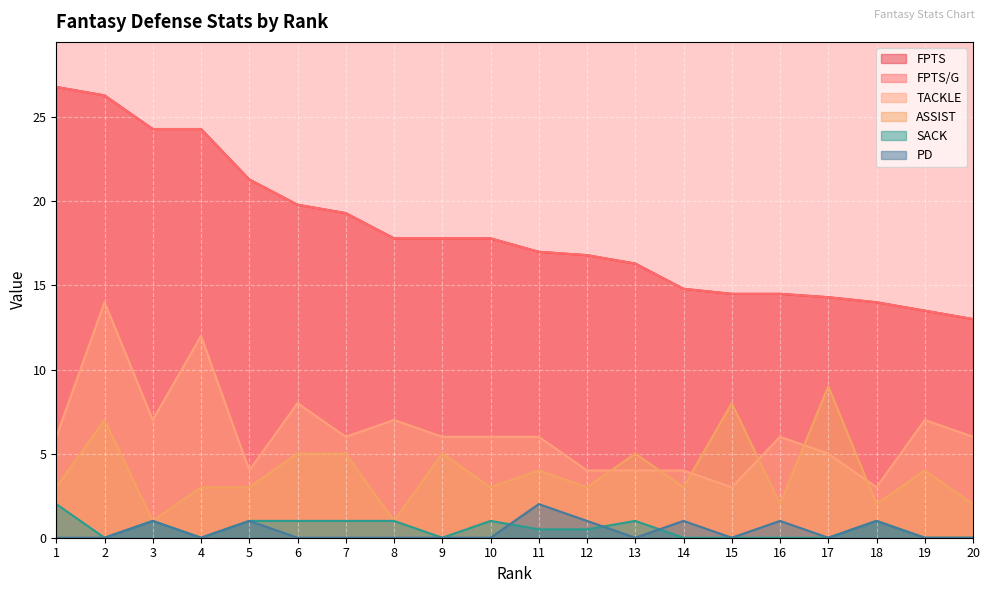

True or false: FPTS/G and SACK cross at least once.

False